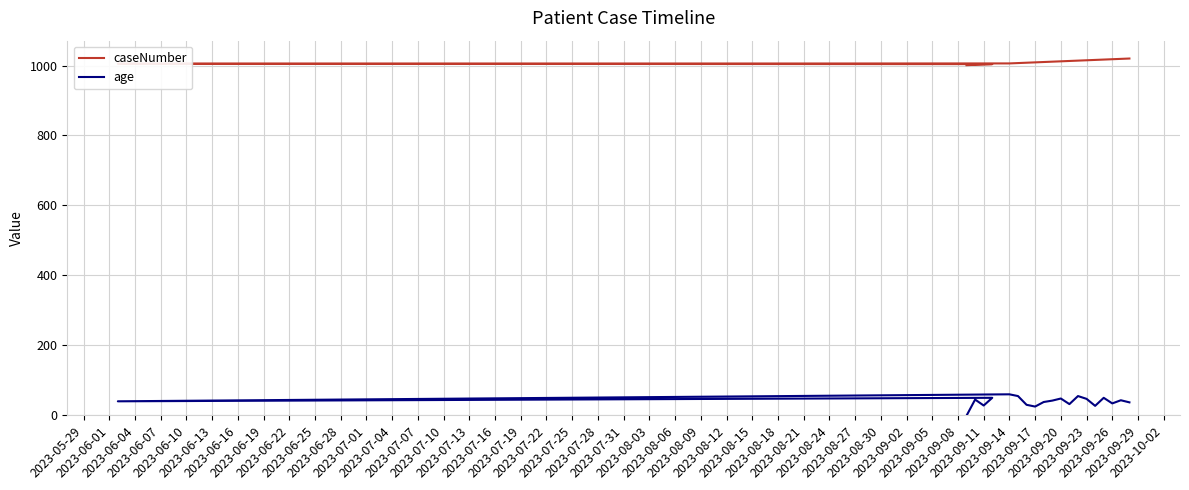

Rank the series by their average value, from lowest to highest.

age, caseNumber